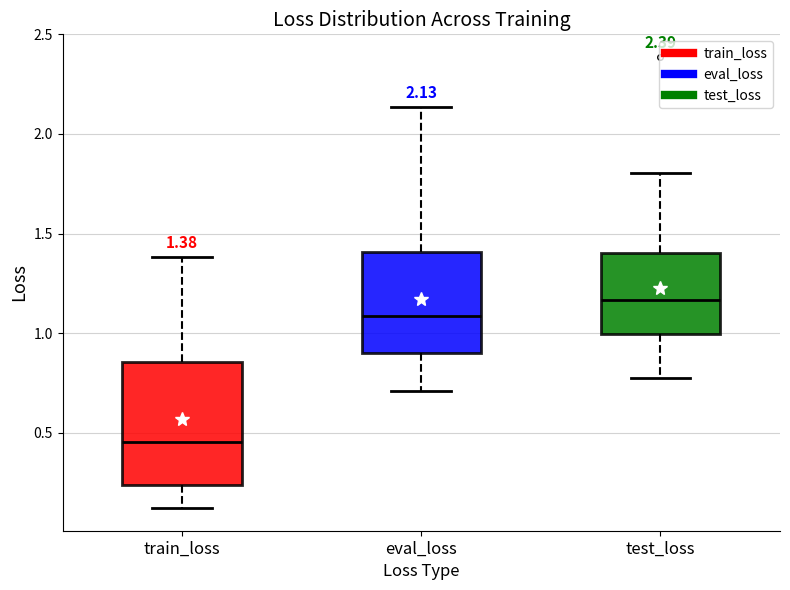

Which box has the highest median line?

test_loss